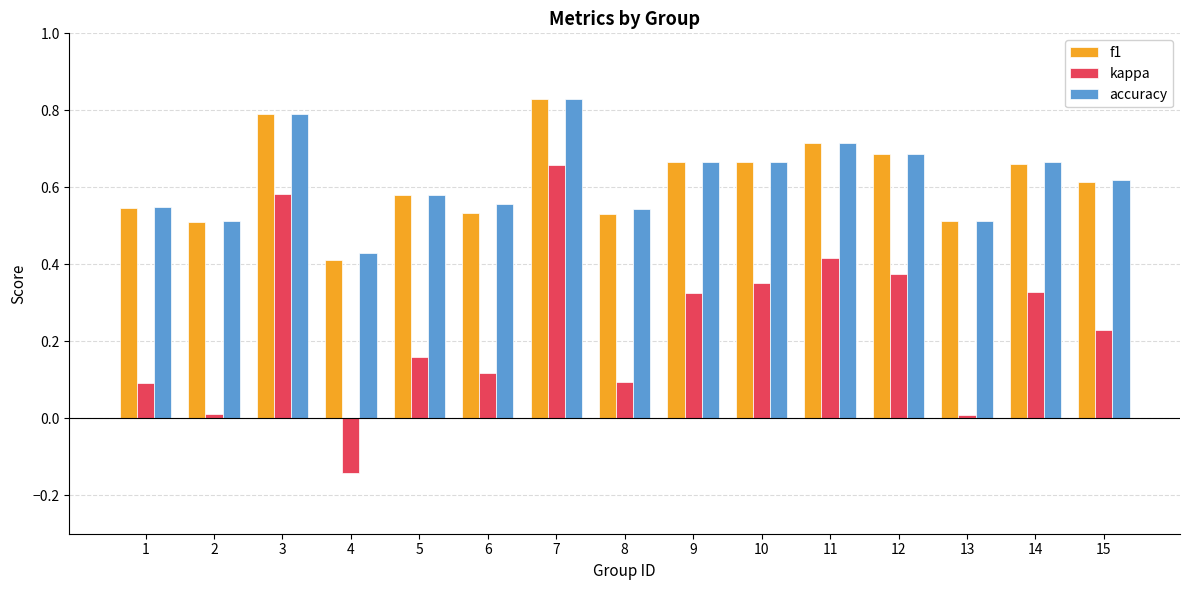

Is the value of kappa at 11 greater than the value of accuracy at 2?

No